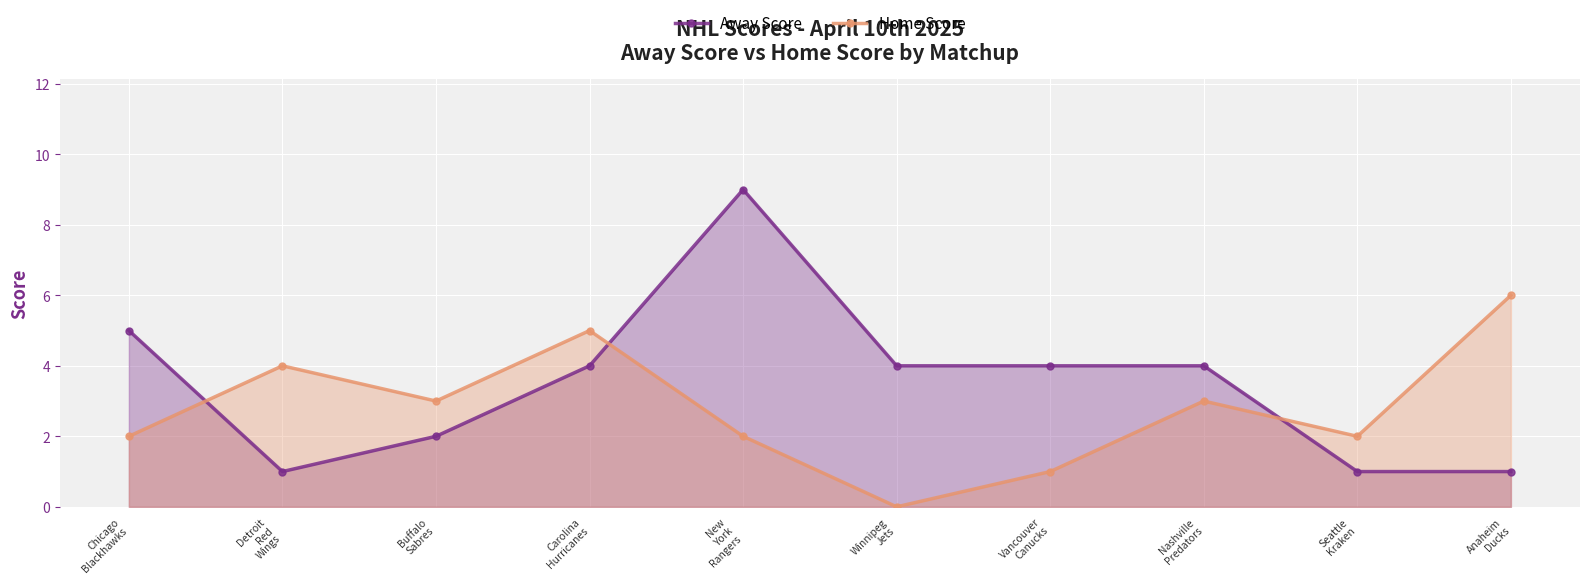

At which category is the sum across all series the highest?

New
York
Rangers